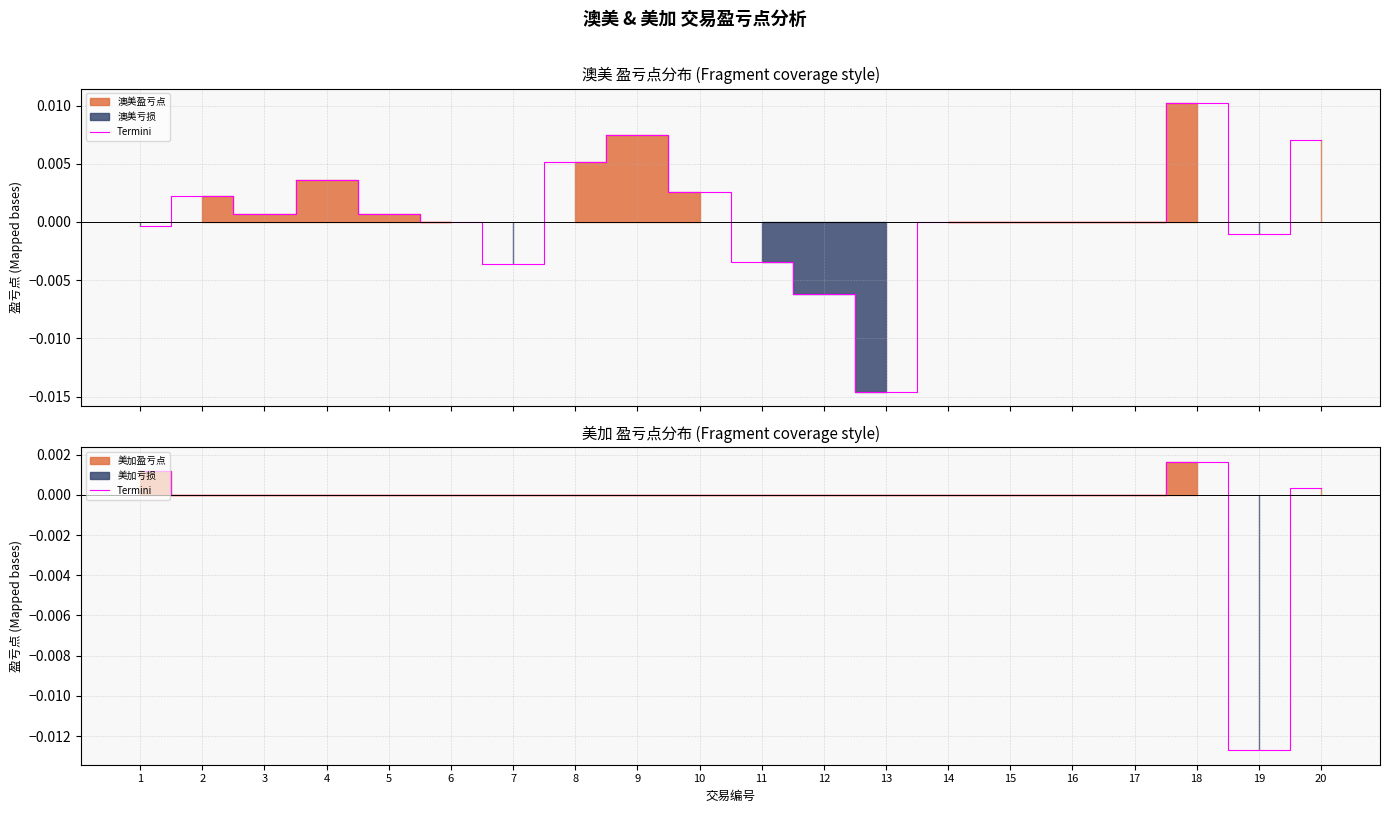

Rank the categories by value from lowest to highest.

19, 2, 3, 4, 5, 6, 7, 8, 9, 10, 11, 12, 13, 14, 15, 16, 17, 20, 1, 18